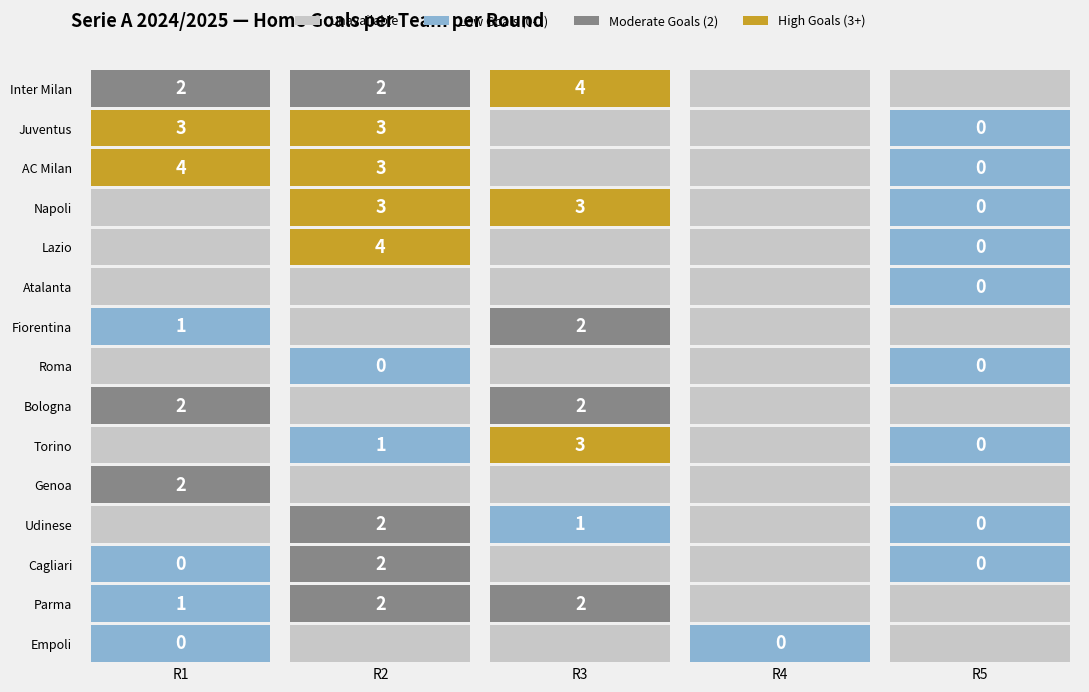

Which series has the largest total across all categories?

Inter Milan